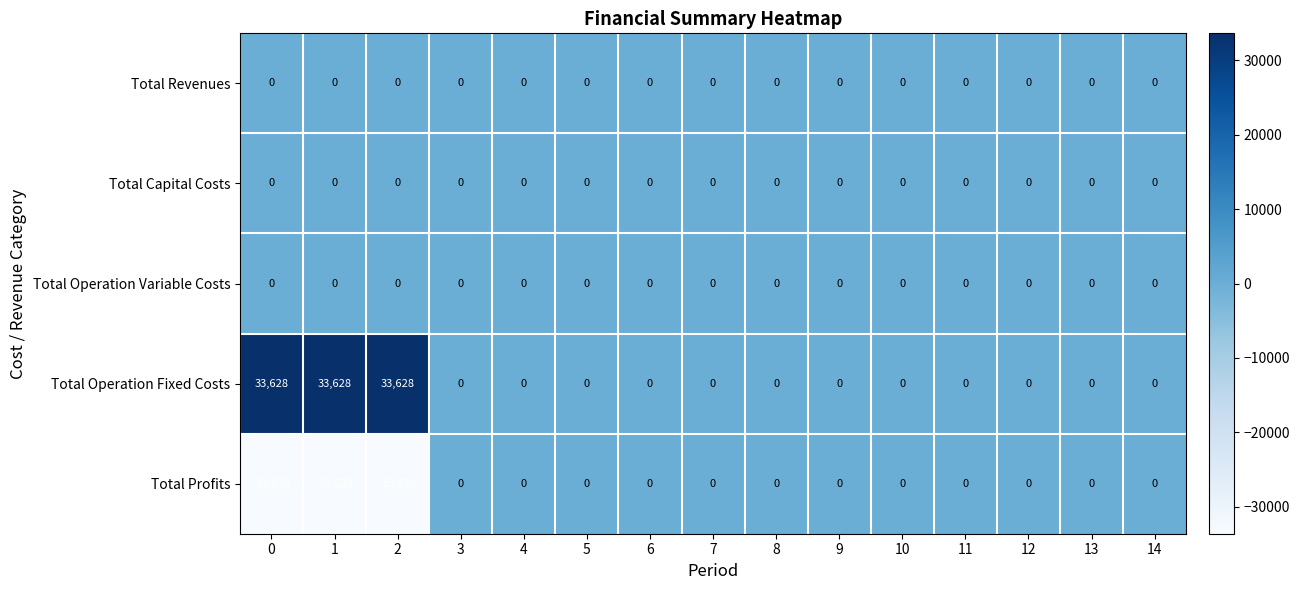

Which series has the largest total across all categories?

Total Operation Fixed Costs